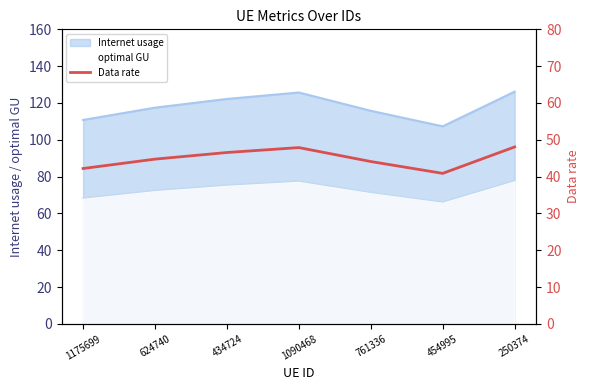

Where is the first local maximum?

1090468